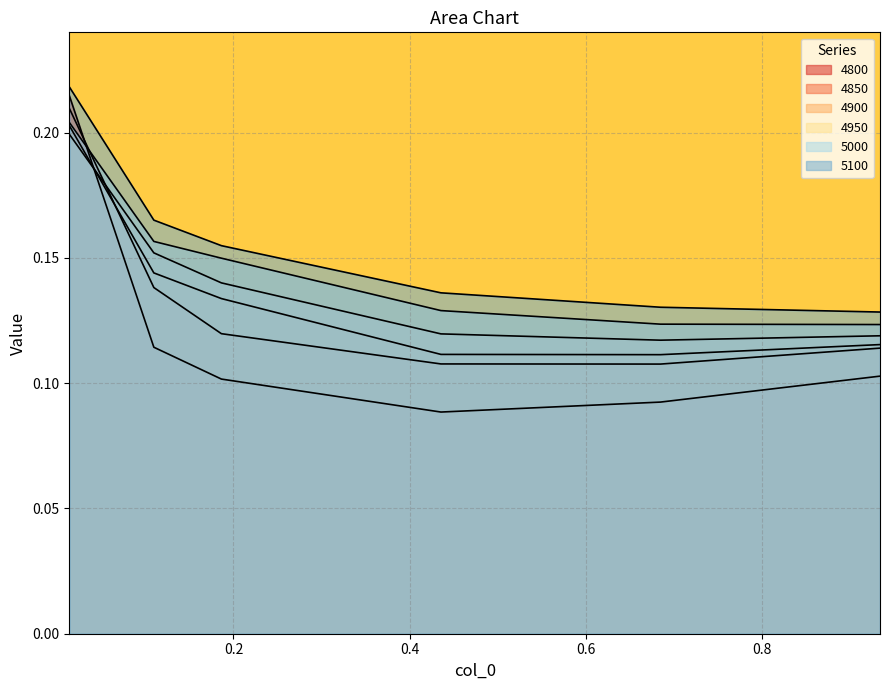

Which has a higher value, 0.1863013698630137 or 0.0136986301369863?

0.0136986301369863